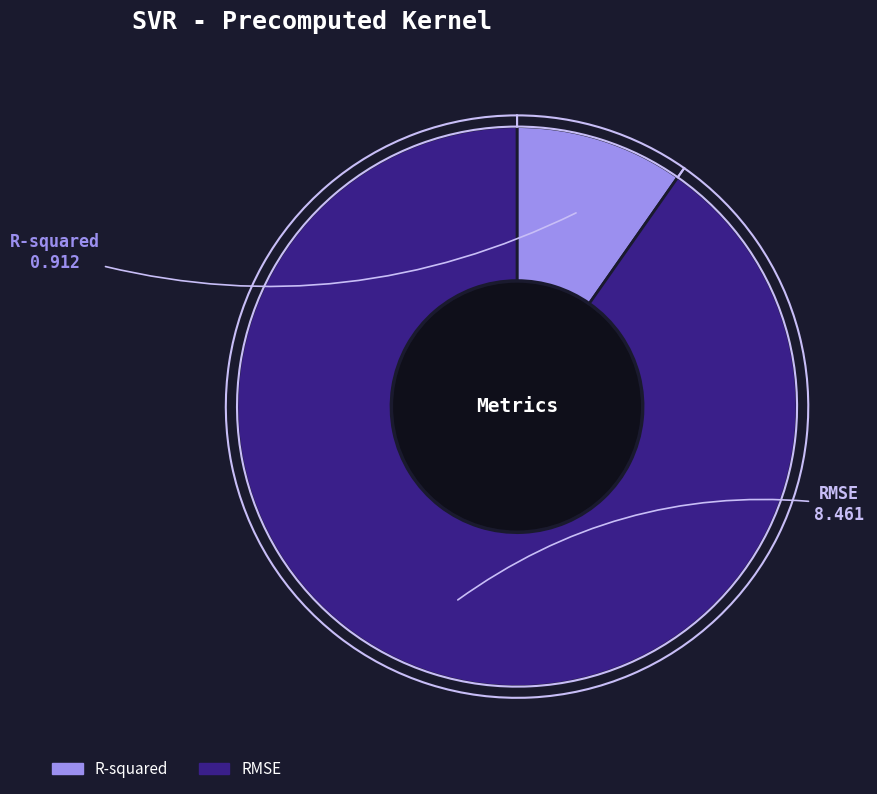

Rank the categories by value from highest to lowest.

RMSE, R-squared